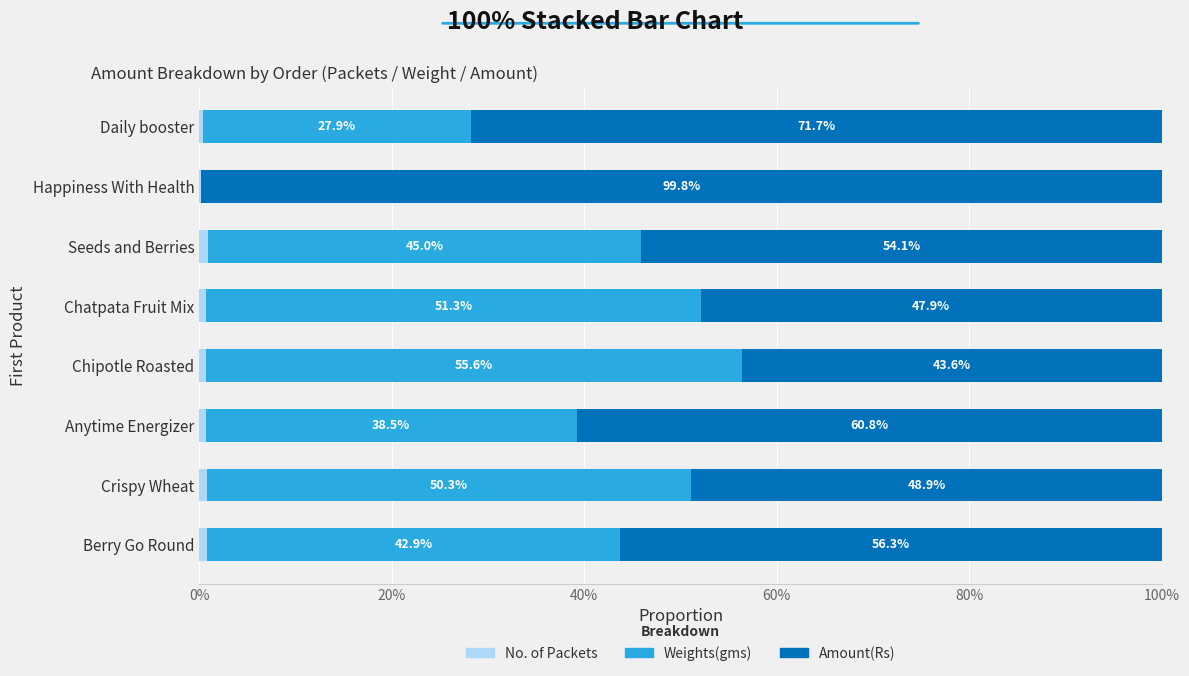

What is the total value across all series at Daily booster?

100.0